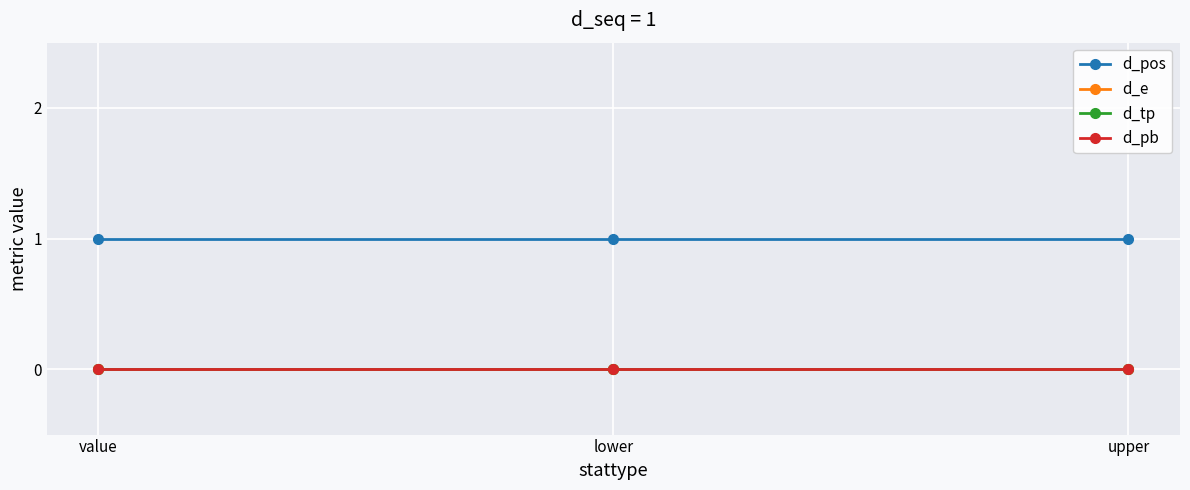

Which has a higher value, lower or upper?

lower